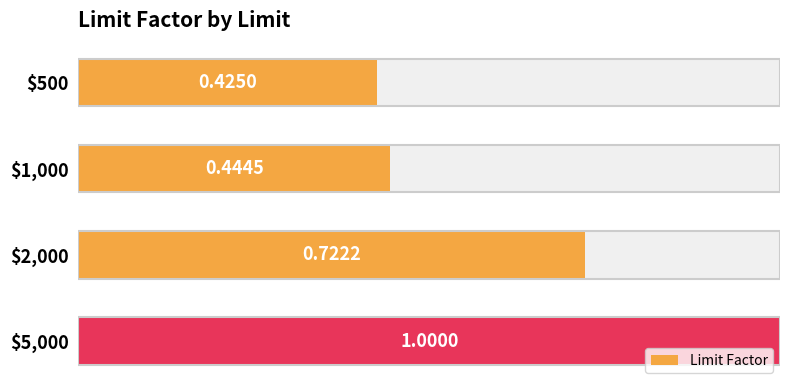

The chart shows a value of 0.4 at $1,000. True or false?

True